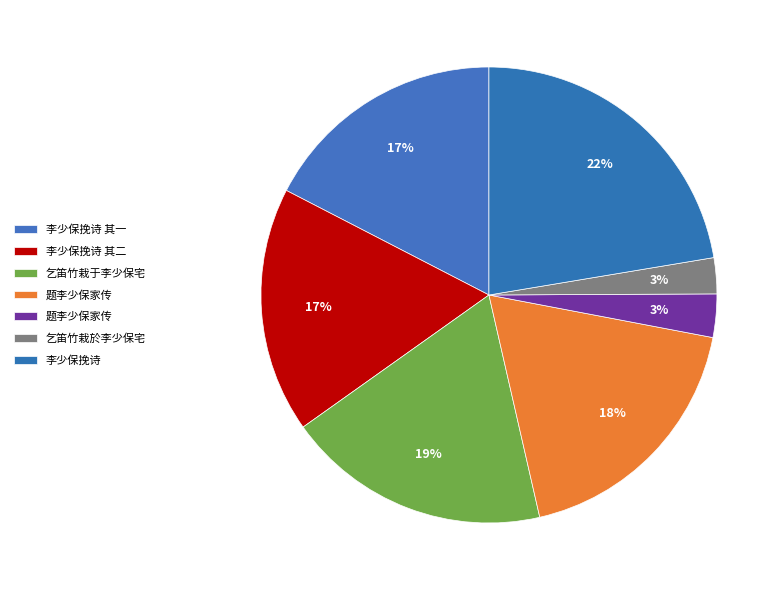

Count the number of slices in the pie.

7